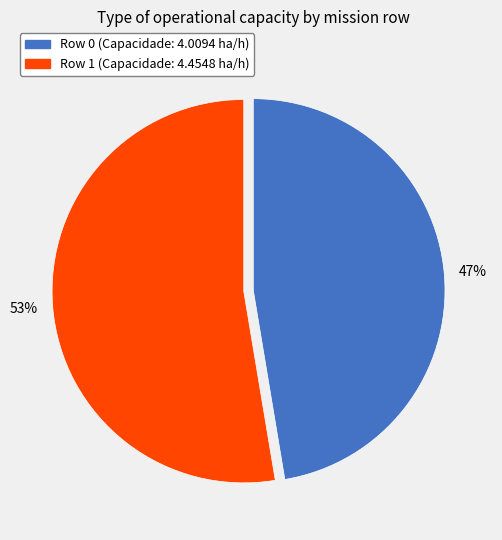

Does any single category account for the majority?

Yes